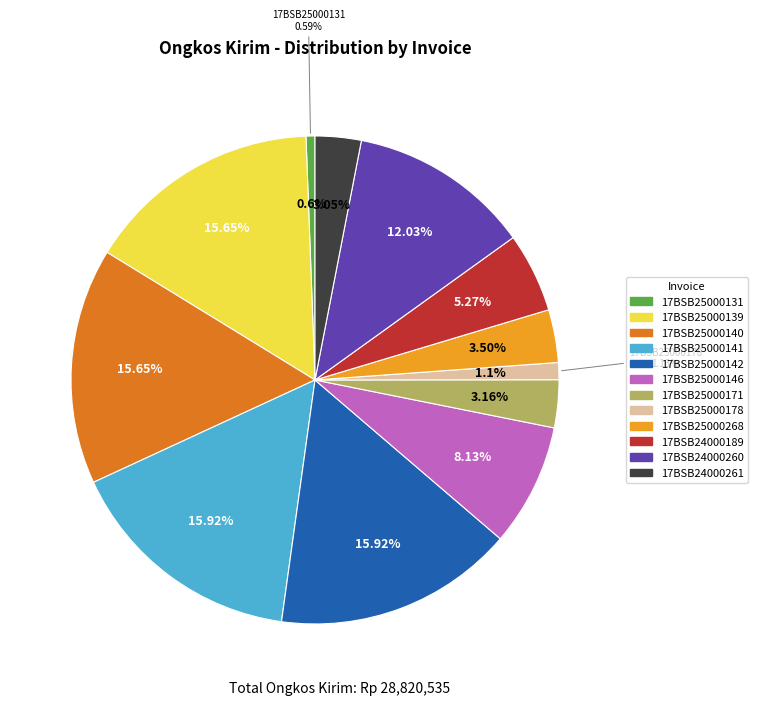

Does any single category account for the majority?

No